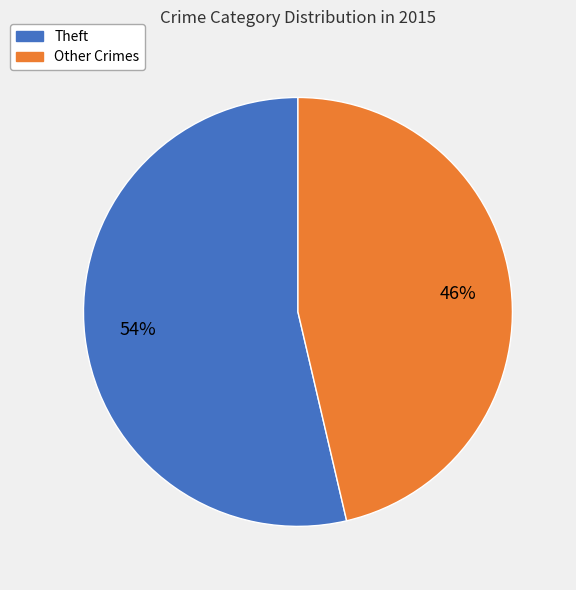

To the nearest percent, what is the average slice percentage?

50%